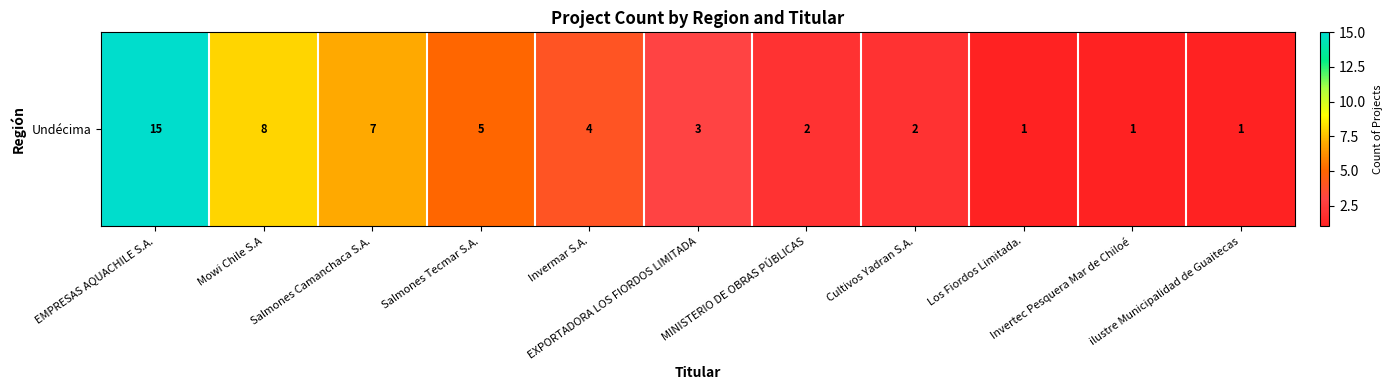

List the labels in order of value, largest first.

EMPRESAS AQUACHILE S.A., Mowi Chile S.A, Salmones Camanchaca S.A., Salmones Tecmar S.A., Invermar S.A., EXPORTADORA LOS FIORDOS LIMITADA, MINISTERIO DE OBRAS PÚBLICAS, Cultivos Yadran S.A., Los Fiordos Limitada., Invertec Pesquera Mar de Chiloé, ilustre Municipalidad de Guaitecas